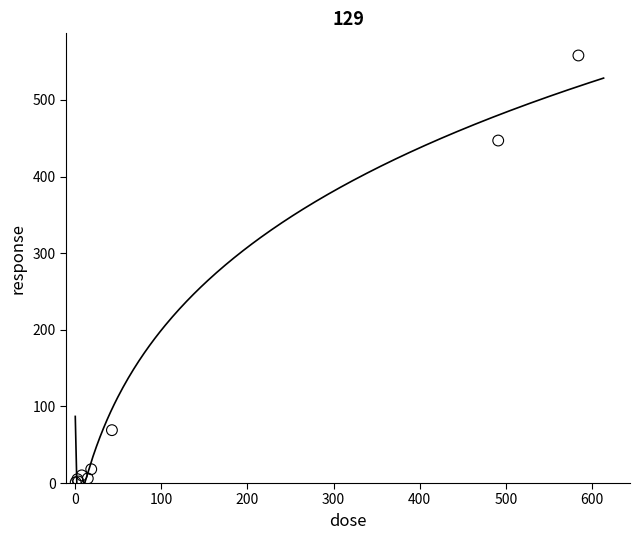

What Y value in the scatter plot is closest to 279?

447